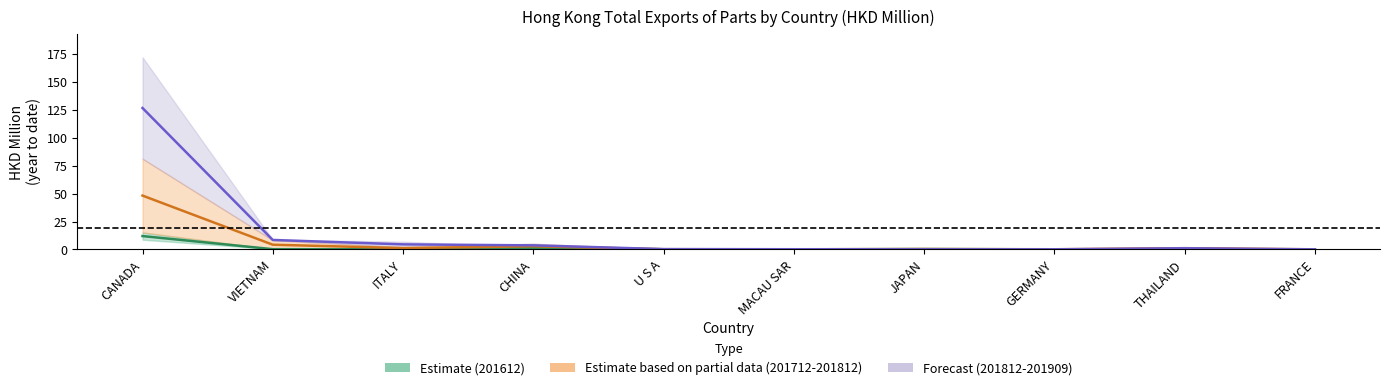

What is the label of the 8th point from the right?

ITALY